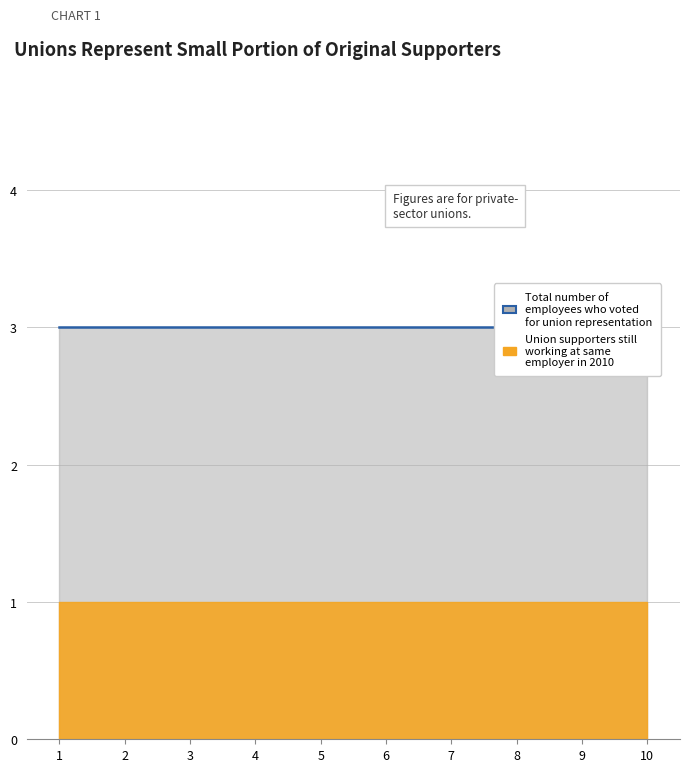

Which category has the lowest value across all series?

1